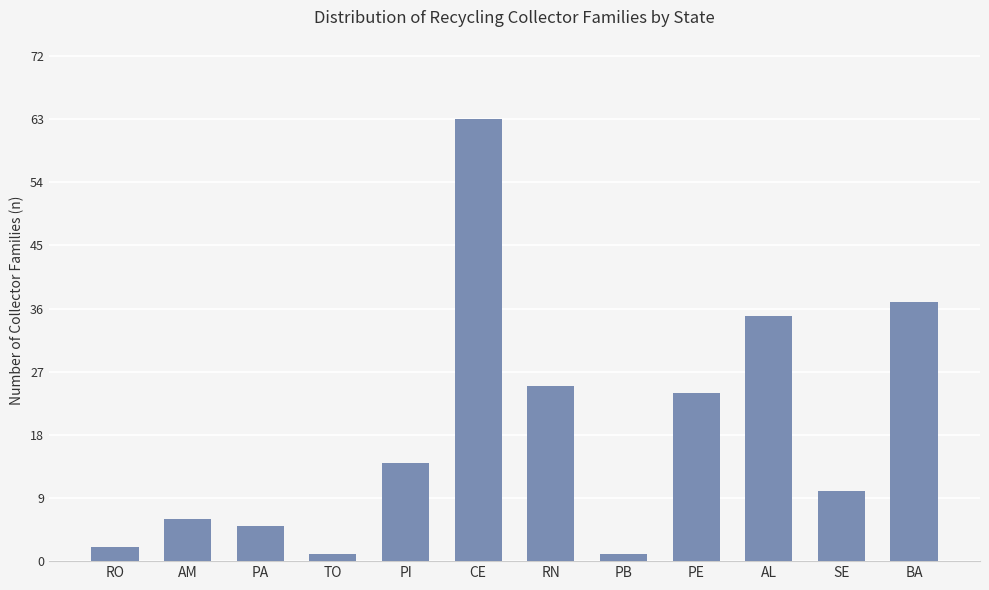

The value at AL is 16. True or false?

False